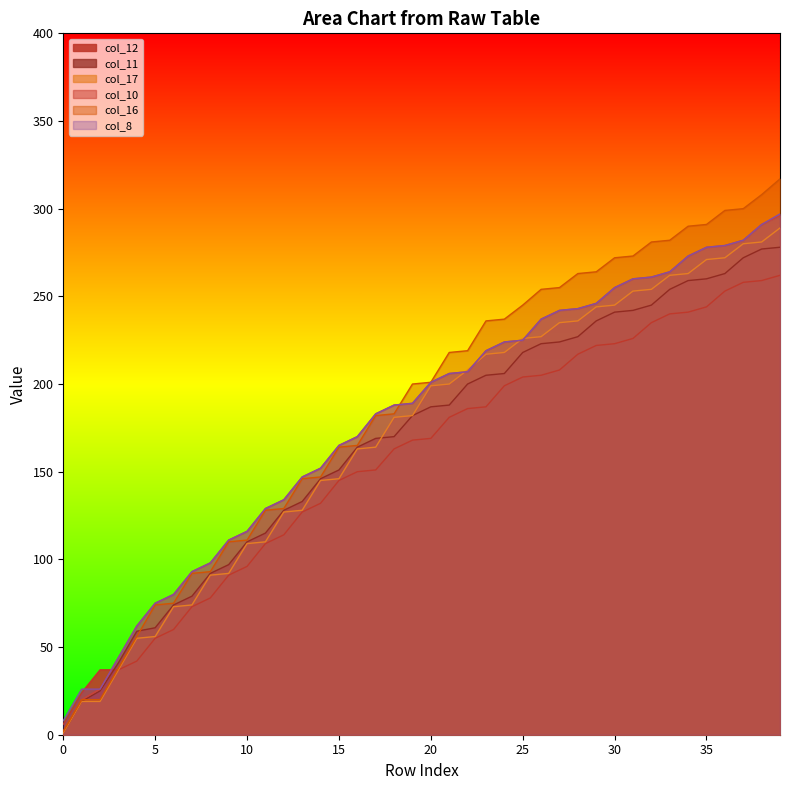

Reading right to left, transcribe all the data shown in this chart.

col_12: 39=262	38=259	37=258	36=253	35=244	34=241	33=240	32=235	31=226	30=223	29=222	28=217	27=208	26=205	25=204	24=199	23=187	22=186	21=181	20=169	19=168	18=163	17=151	16=150	15=145	14=132	13=127	12=114	11=109	10=96	9=91	8=78	7=73	6=60	5=55	4=42	3=37	2=37	1=24	0=6
col_11: 39=278	38=277	37=272	36=263	35=260	34=259	33=254	32=245	31=242	30=241	29=236	28=227	27=224	26=223	25=218	24=206	23=205	22=200	21=188	20=187	19=182	18=170	17=169	16=164	15=151	14=146	13=133	12=128	11=115	10=110	9=97	8=92	7=79	6=74	5=61	4=59	3=41	2=25	1=19	0=1
col_17: 39=289	38=281	37=280	36=272	35=271	34=263	33=262	32=254	31=253	30=245	29=244	28=236	27=235	26=227	25=226	24=218	23=217	22=208	21=200	20=199	19=182	18=181	17=164	16=163	15=146	14=145	13=128	12=127	11=110	10=109	9=92	8=91	7=74	6=73	5=56	4=55	3=37	2=19	1=19	0=1
col_10: 39=296	38=291	37=282	36=279	35=278	34=273	33=264	32=261	31=260	30=255	29=246	28=243	27=242	26=237	25=225	24=224	23=219	22=207	21=206	20=201	19=189	18=188	17=183	16=170	15=165	14=152	13=147	12=134	11=129	10=116	9=111	8=98	7=93	6=80	5=75	4=62	3=44	2=26	1=20	0=2
col_16: 39=317	38=308	37=300	36=299	35=291	34=290	33=282	32=281	31=273	30=272	29=264	28=263	27=255	26=254	25=245	24=237	23=236	22=219	21=218	20=201	19=200	18=183	17=182	16=165	15=164	14=147	13=146	12=129	11=128	10=111	9=110	8=93	7=92	6=75	5=74	4=56	3=38	2=20	1=20	0=2
col_8: 39=297	38=291	37=282	36=279	35=278	34=273	33=264	32=261	31=260	30=255	29=246	28=243	27=242	26=237	25=225	24=224	23=219	22=207	21=206	20=201	19=189	18=188	17=183	16=170	15=165	14=152	13=147	12=134	11=129	10=116	9=111	8=98	7=93	6=80	5=75	4=62	3=44	2=26	1=26	0=8